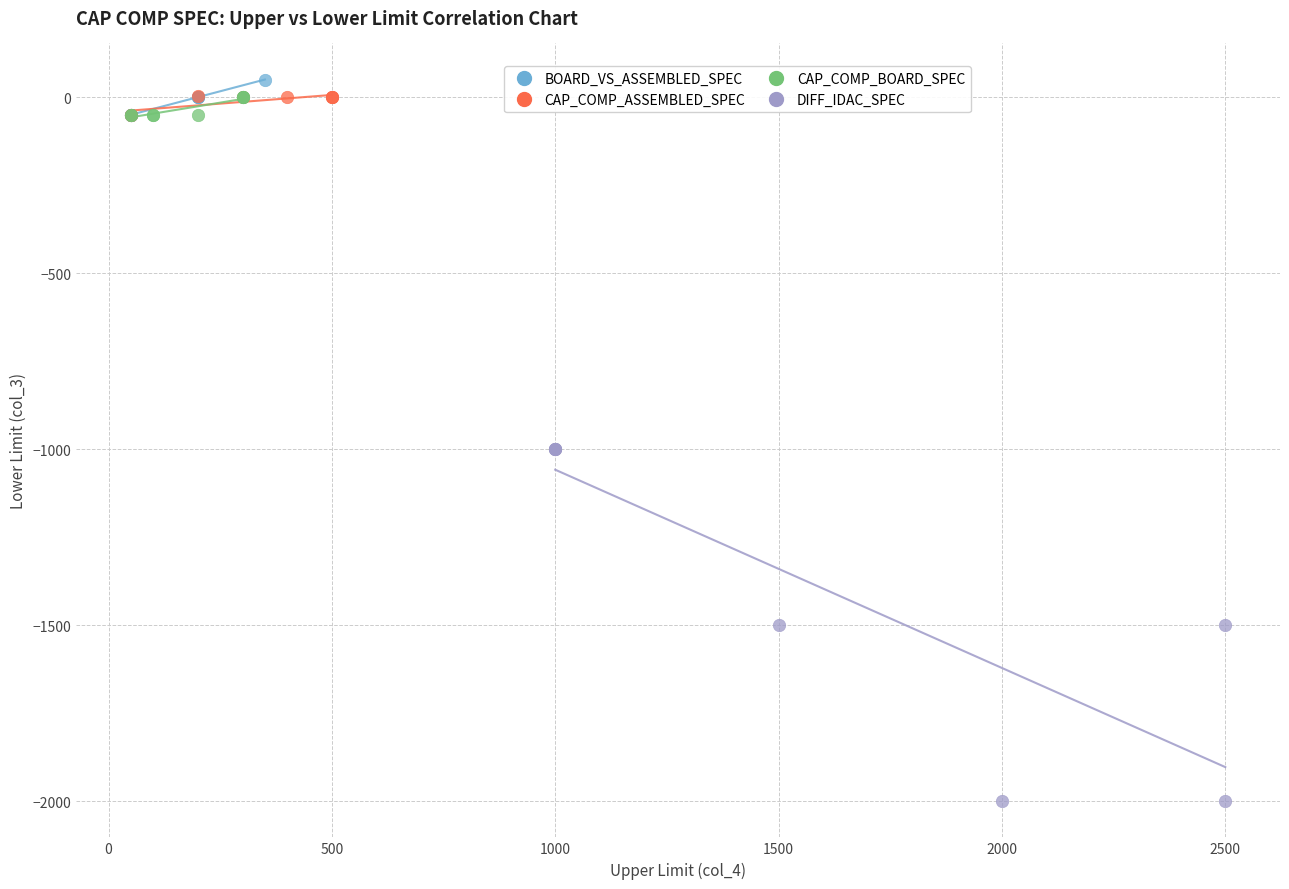

Which series reaches the minimum Y coordinate?

DIFF_IDAC_SPEC